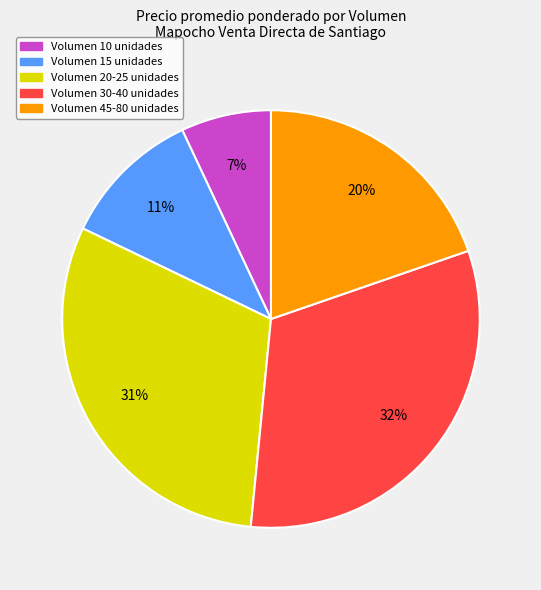

Is there any slice that represents more than half of the pie?

No